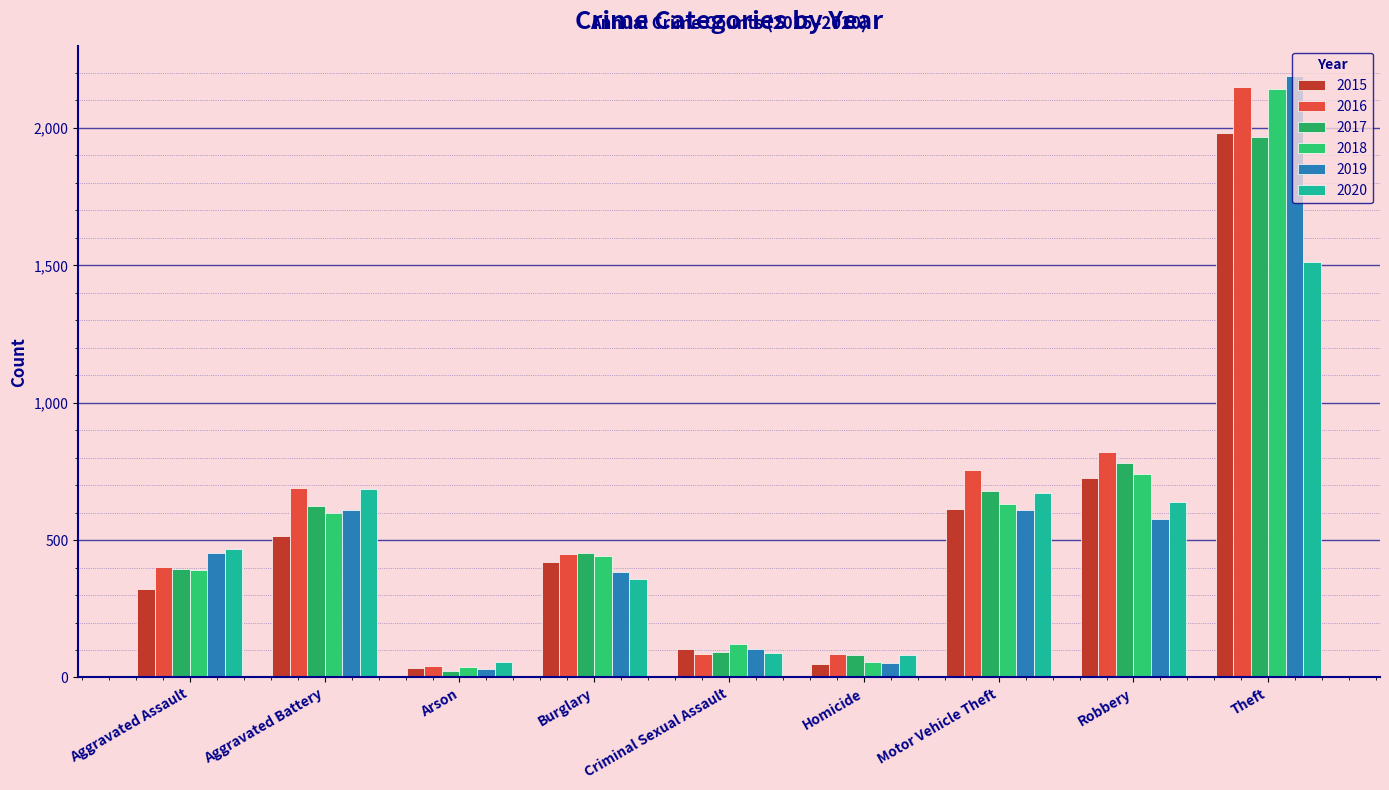

Which series has the largest total across all categories?

2016